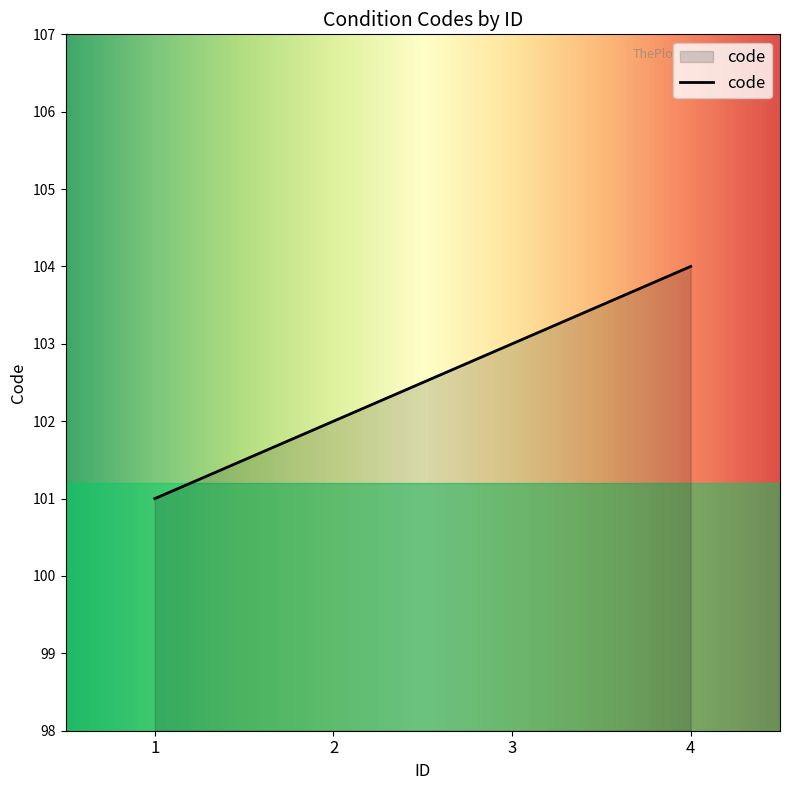

True or false: the data has more than 0 interior local peaks.

False